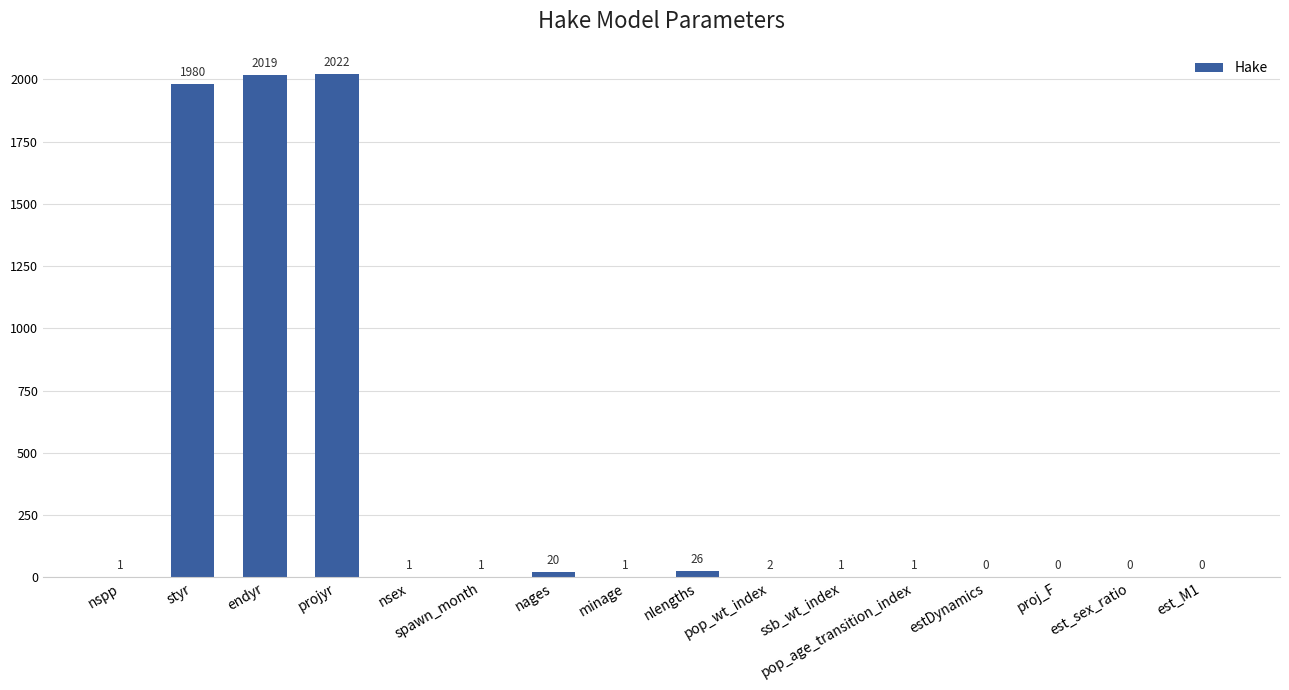

What is the sum of all values?

6075